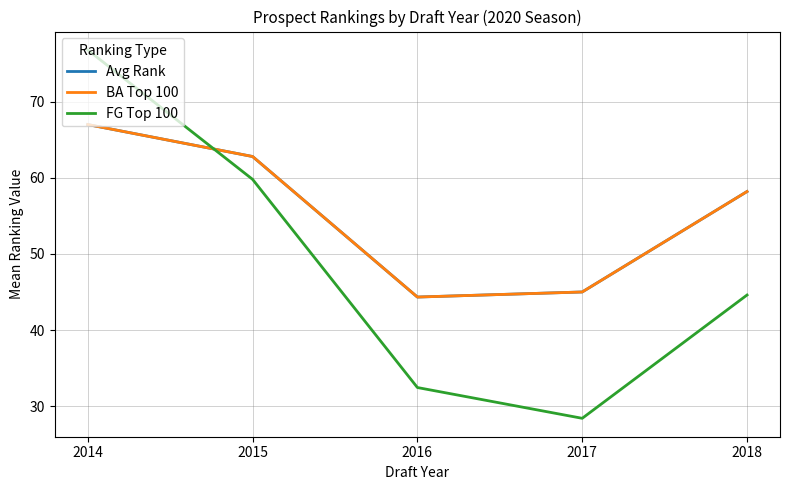

True or false: FG Top 100 has a value of 9.1 at 2018.

False